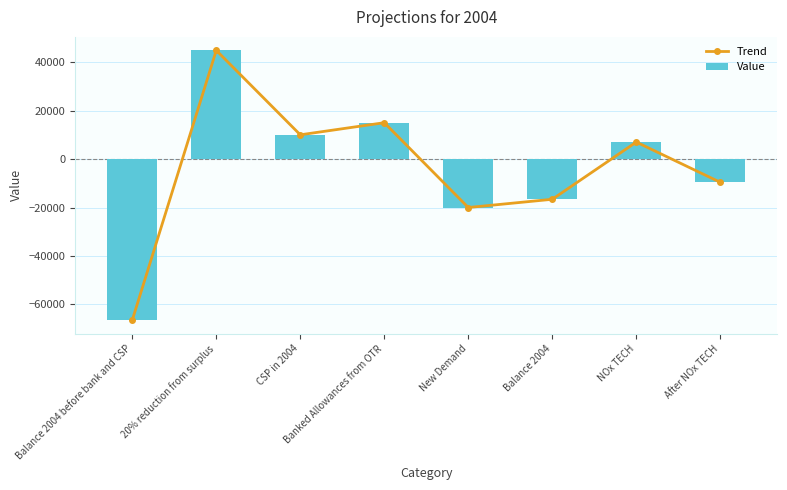

Which category has the highest value in the Trend series?

20% reduction from surplus